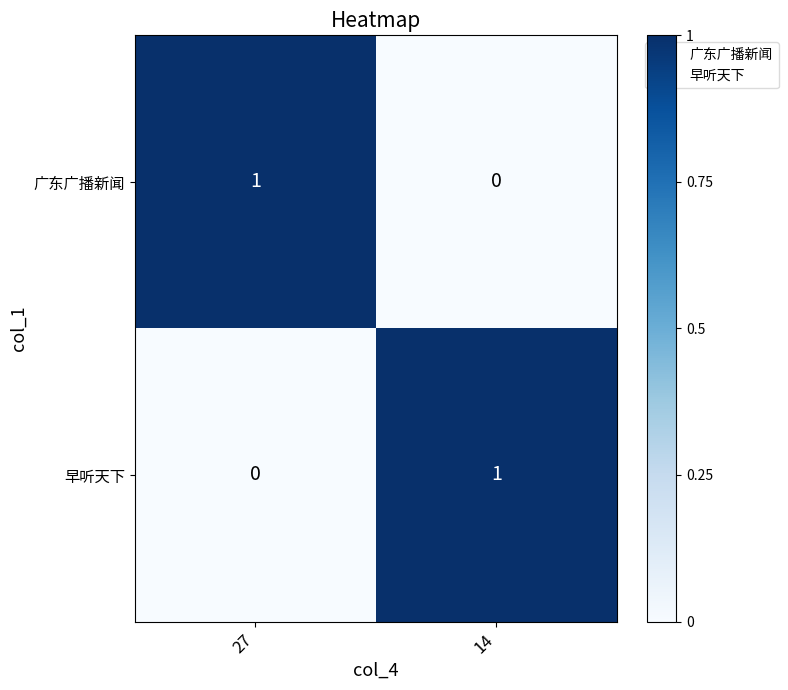

Is the value of 早听天下 at 14 greater than the value of 广东广播新闻 at 14?

Yes